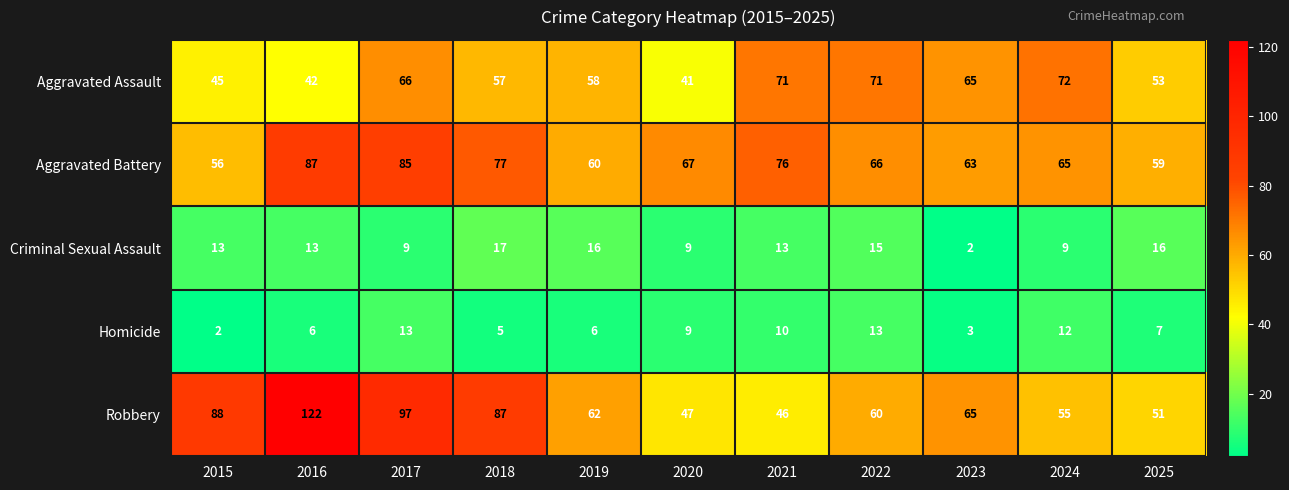

What is the maximum value shown in the chart?

122